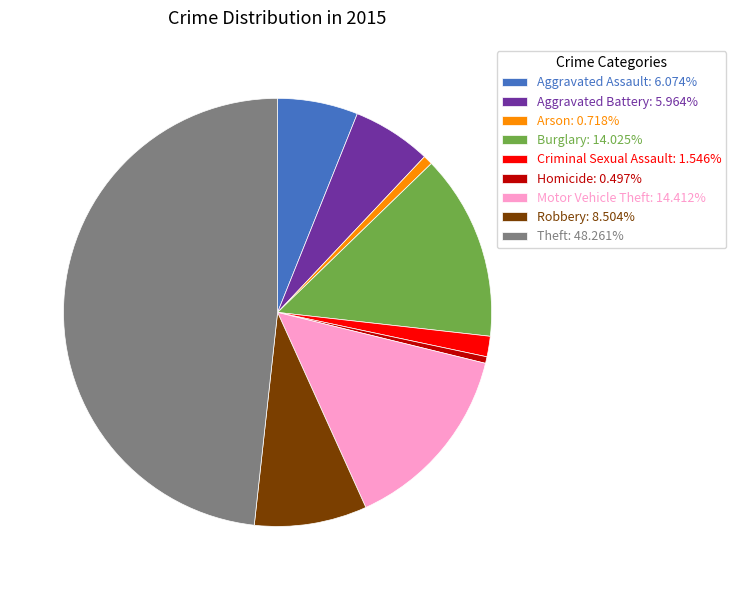

Combined, do Arson: 0.718% and Homicide: 0.497% account for over 50%?

No